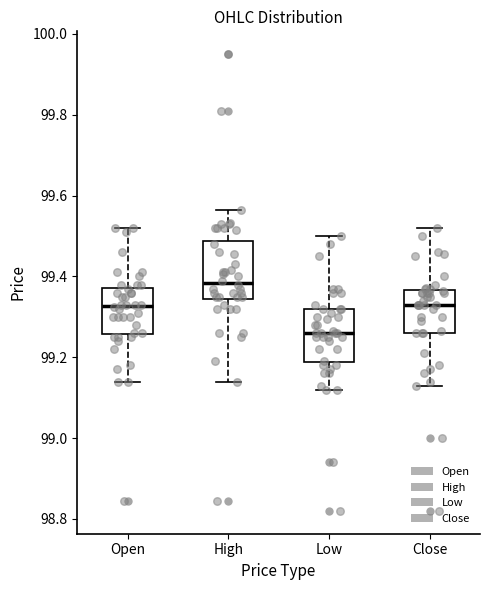

Reading left to right, transcribe this box plot: for each box, give where its median line is, the range the box spans, and where its two whiskers end, as read against the y-axis. The values are not printed on the chart, so give them approximately, as read against the axis.

Open: median 99.32, box 99.26 to 99.38, whiskers 99.14 to 99.52
High: median 99.38, box 99.34 to 99.48, whiskers 99.14 to 99.56
Low: median 99.26, box 99.18 to 99.32, whiskers 99.12 to 99.50
Close: median 99.34, box 99.26 to 99.36, whiskers 99.14 to 99.52